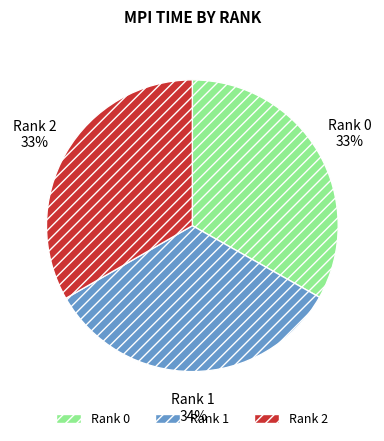

Is Rank 0 the majority of the pie?

No